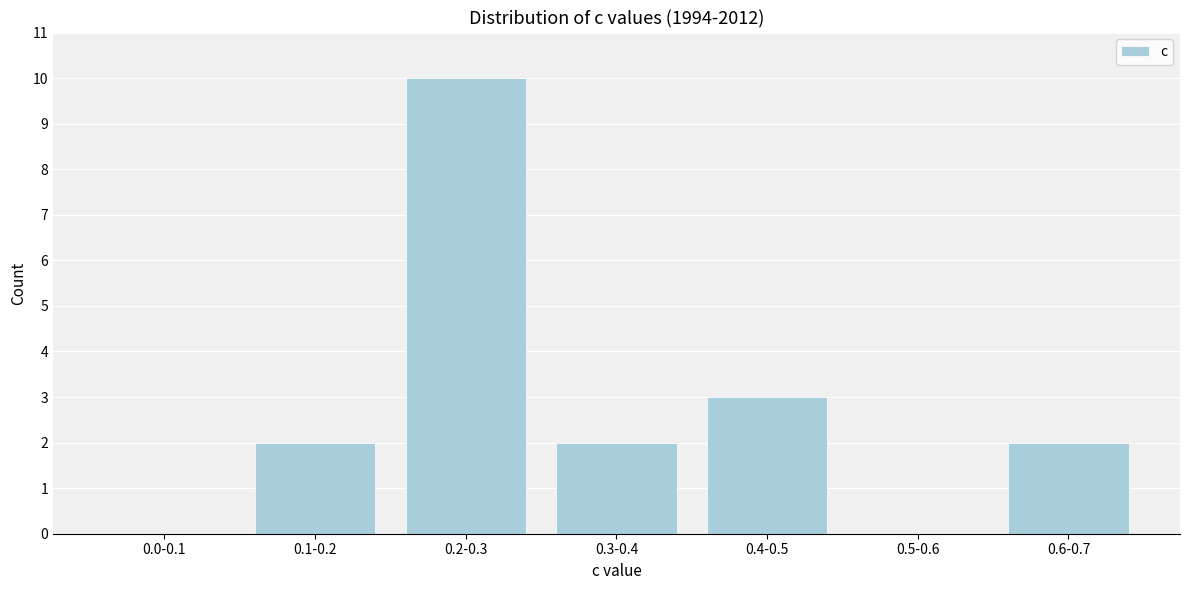

Reading left to right, transcribe all the data shown in this chart.

0.0-0.1=0	0.1-0.2=2	0.2-0.3=10	0.3-0.4=2	0.4-0.5=3	0.5-0.6=0	0.6-0.7=2